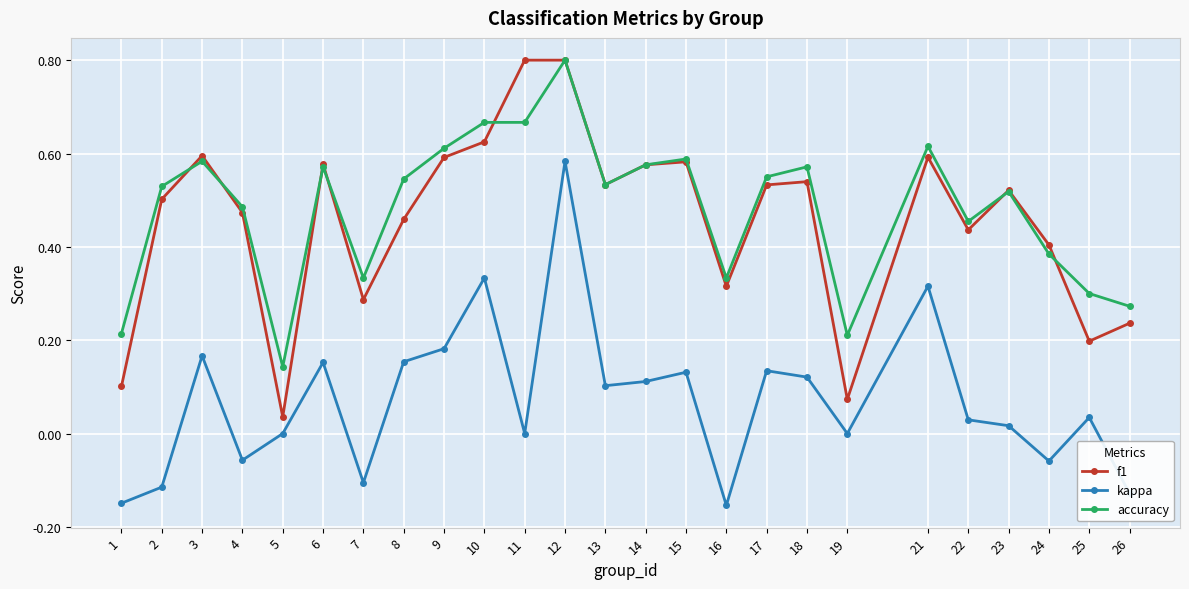

At which category does f1 reach its first local peak?

3